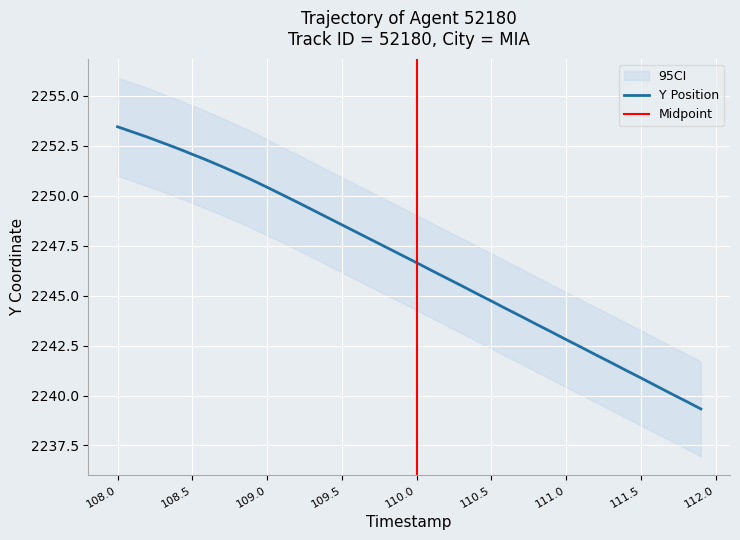

What is the maximum value for Y Position?

2253.5